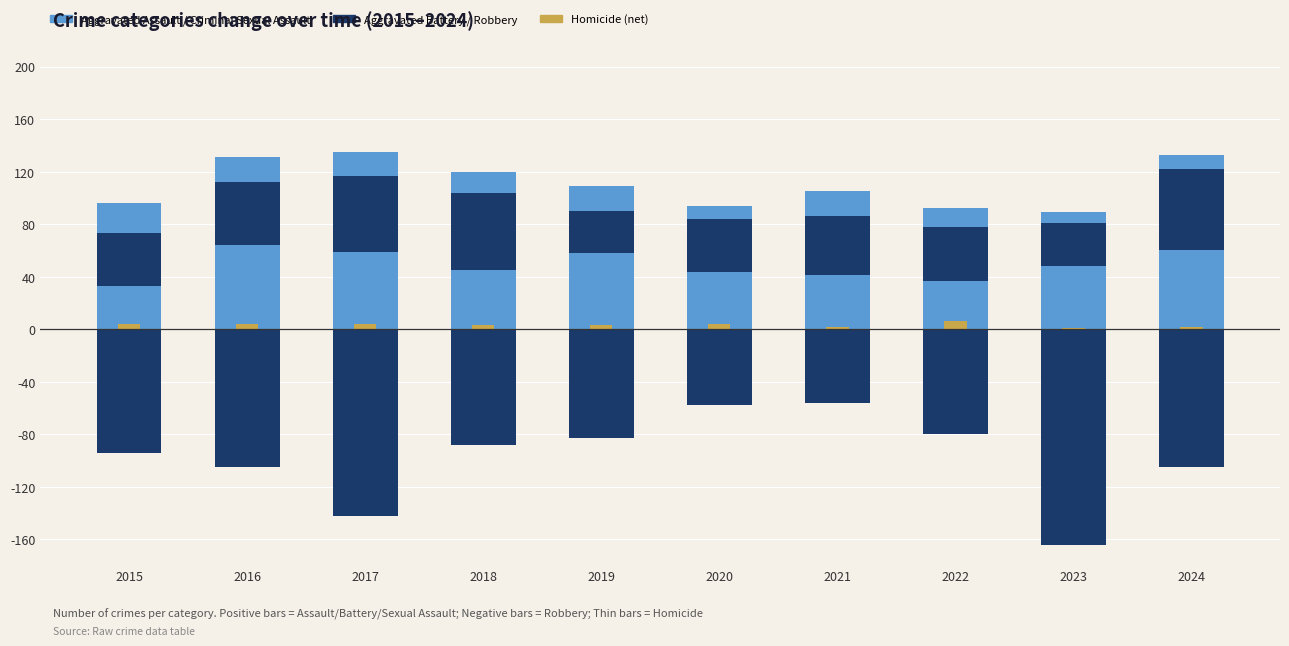

What is the difference between the second highest and minimum values in the Aggravated Assault series?

27